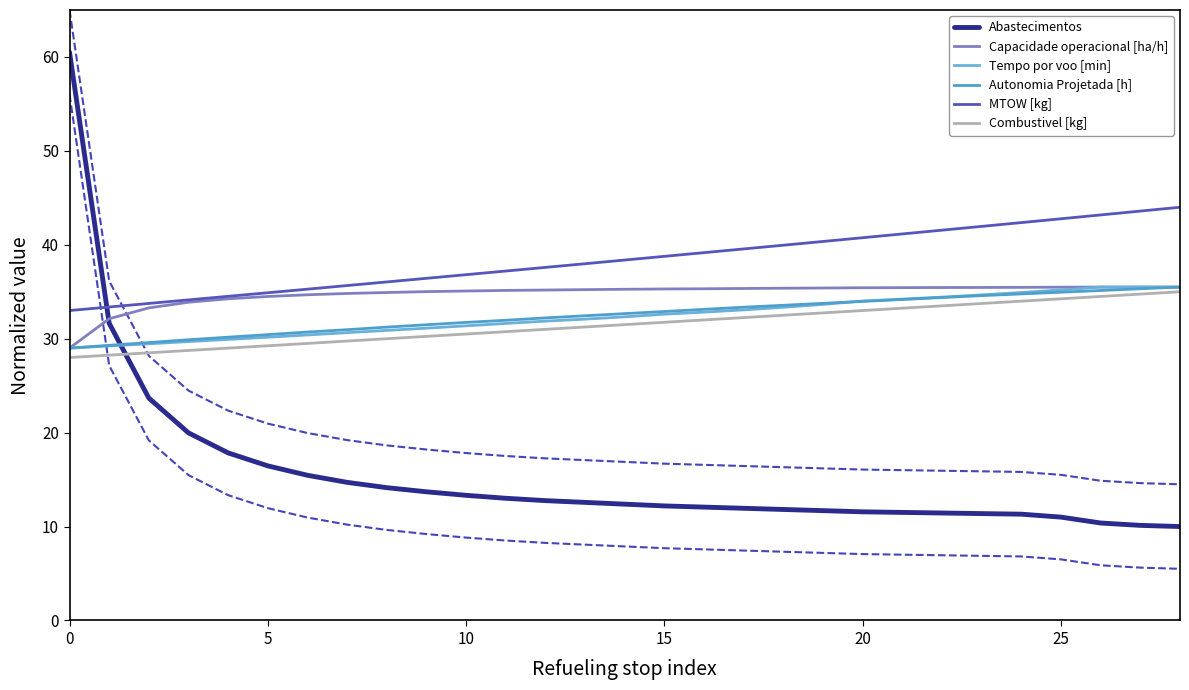

What is the label of the 20th point from the right?

9